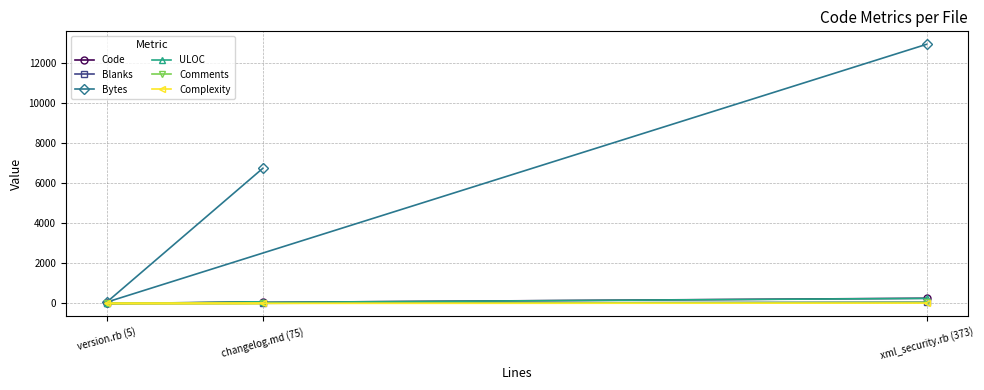

Rank the series at changelog.md (75) from lowest to highest value.

Comments, Complexity, Blanks, Code, ULOC, Bytes